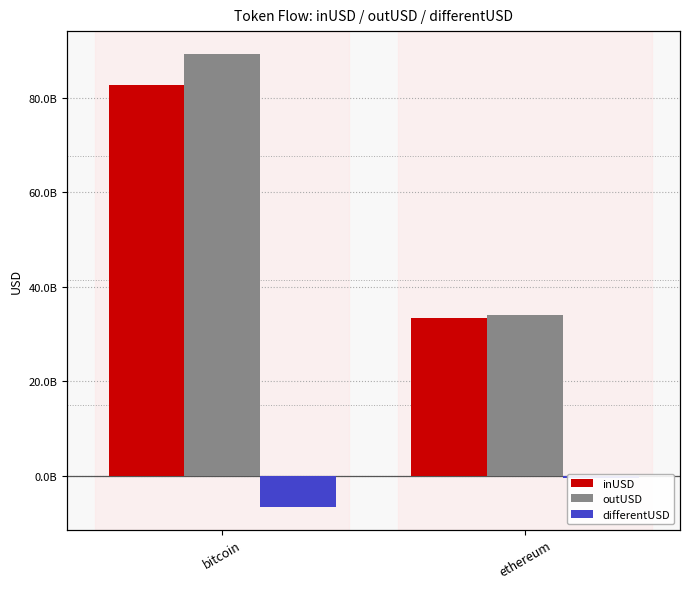

Is it true that outUSD equals 33636100479.0 at bitcoin?

False